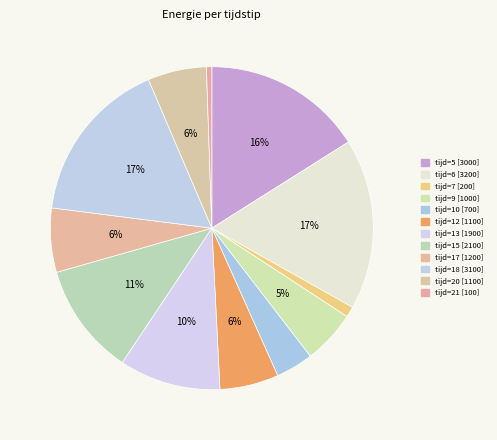

How many segments does this pie chart have?

12